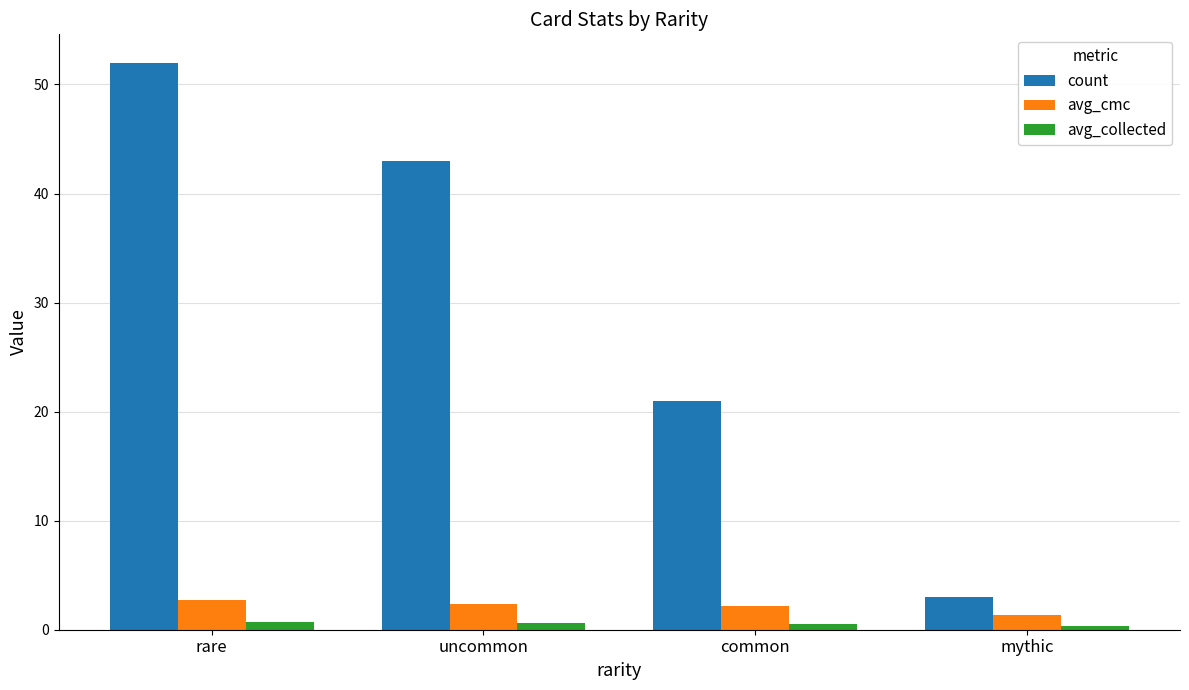

The value of count at mythic is 3.0. True or false?

True